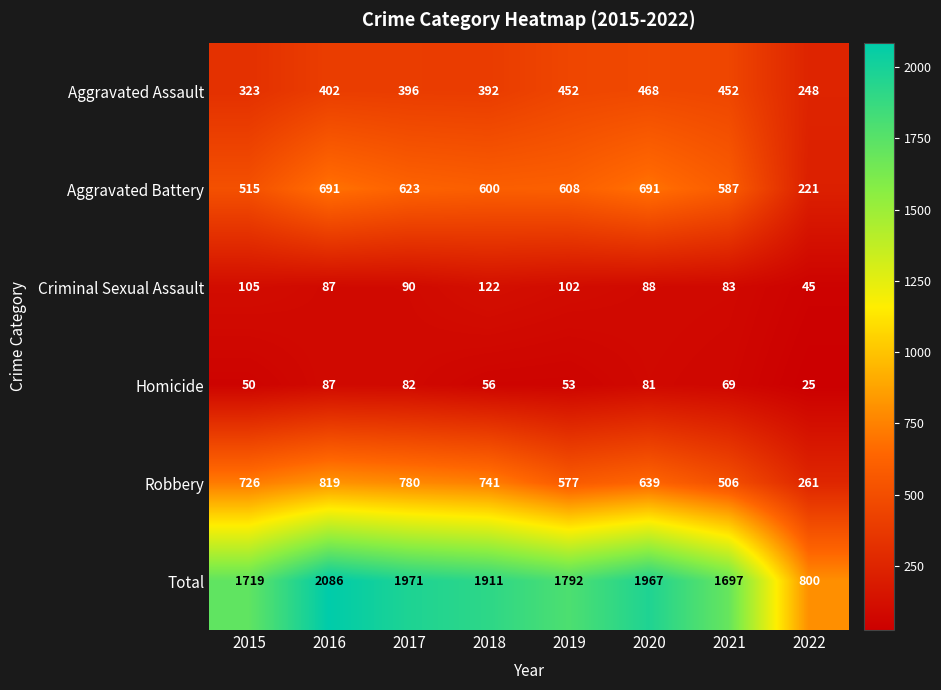

Where is Robbery nearest to the value 540?

2021